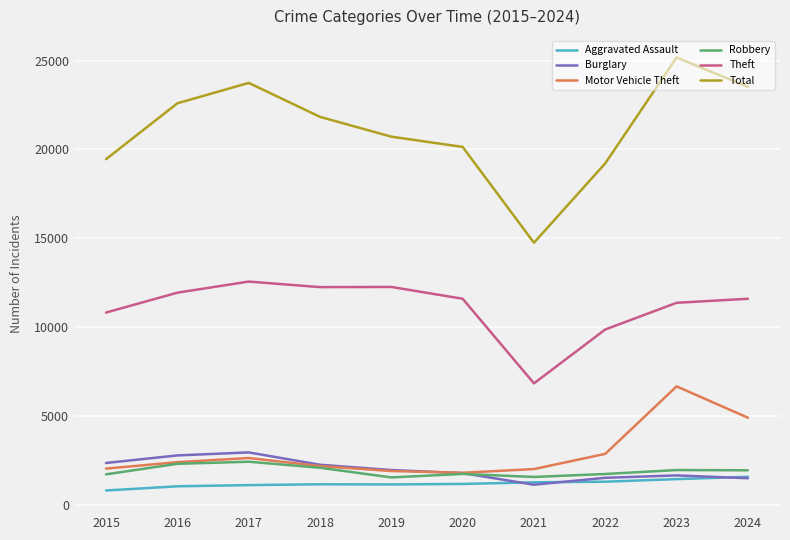

True or false: Motor Vehicle Theft and Theft intersect in this chart.

False